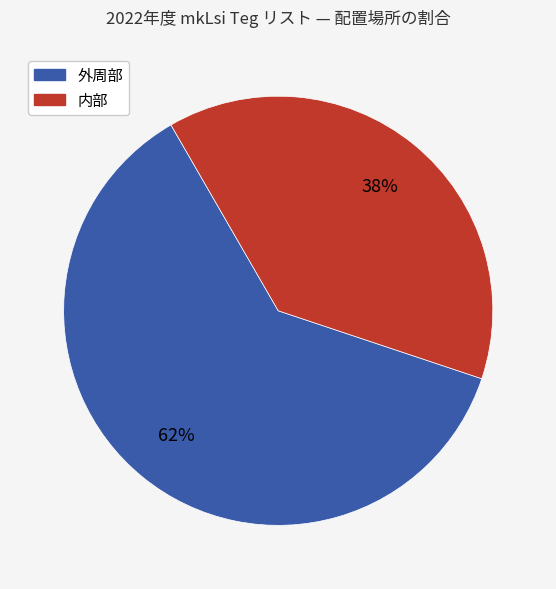

Is there any slice that represents more than half of the pie?

Yes